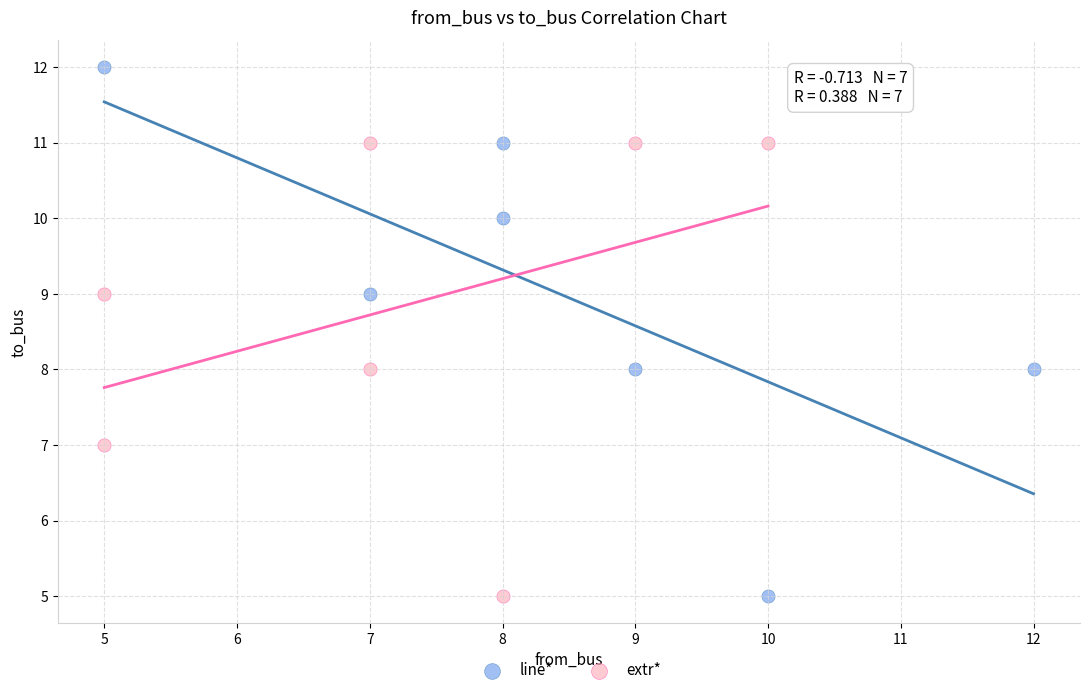

Which series contains the highest Y value?

line*